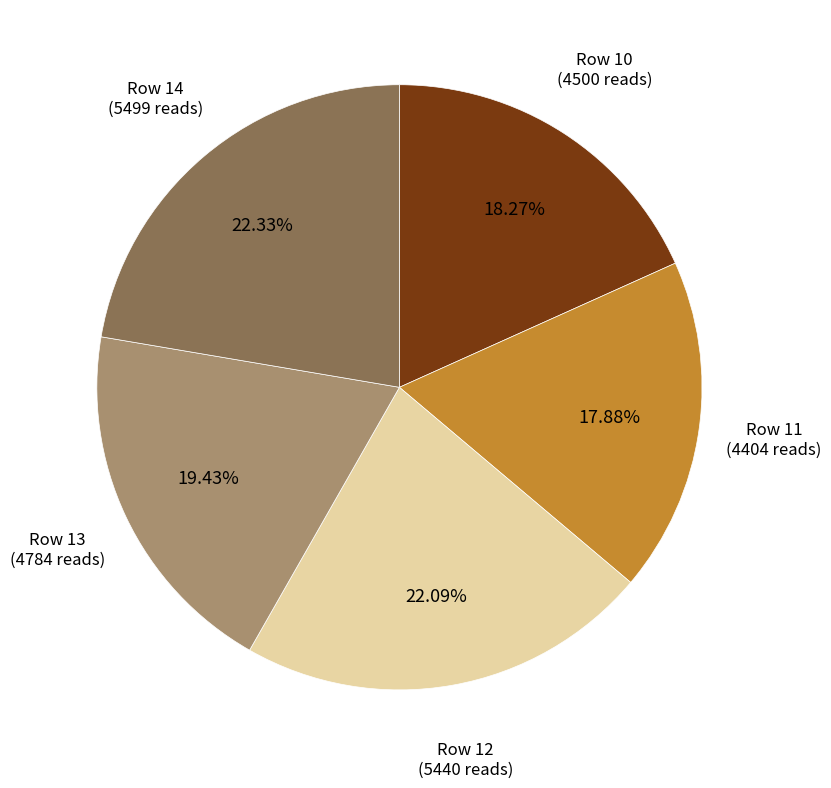

Is there any slice that represents more than half of the pie?

No